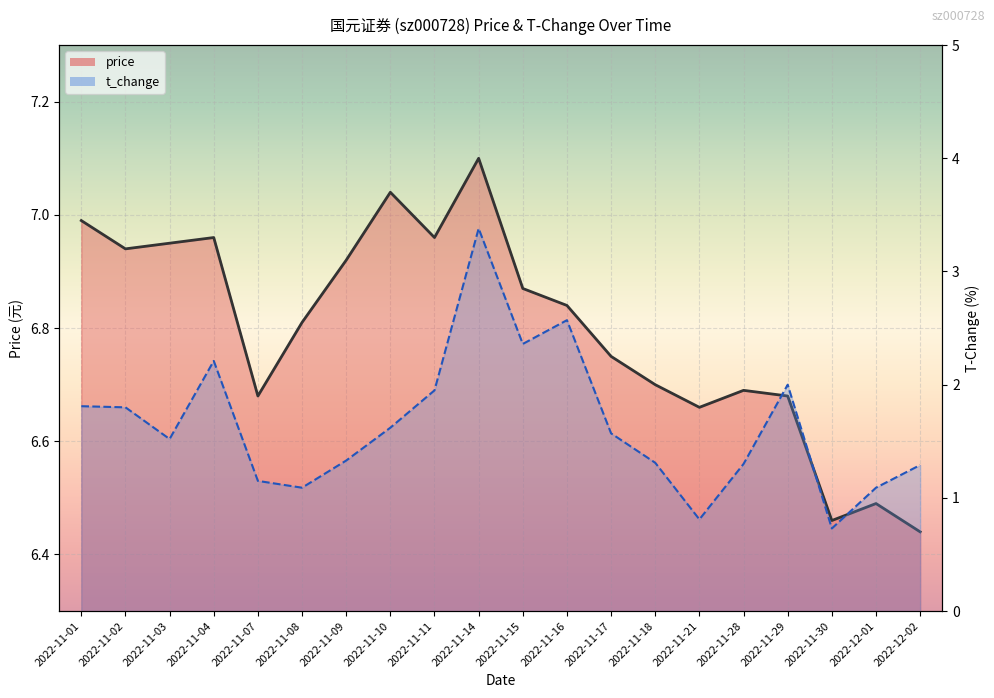

What position from the left is 2022-11-08?

6